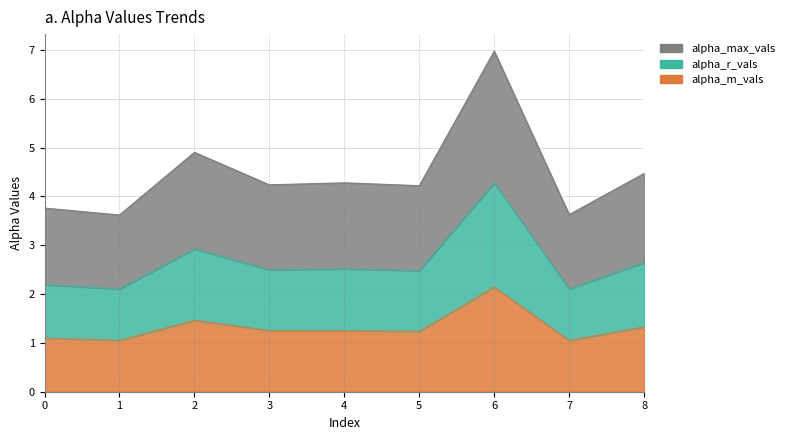

Between 8 and 4, which is larger?

8